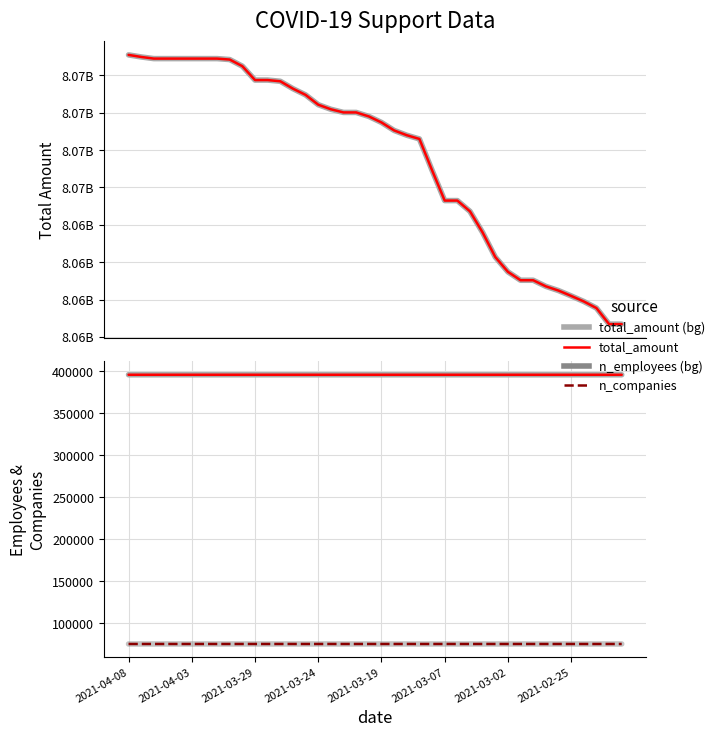

Does the chart have visible grid lines?

Yes